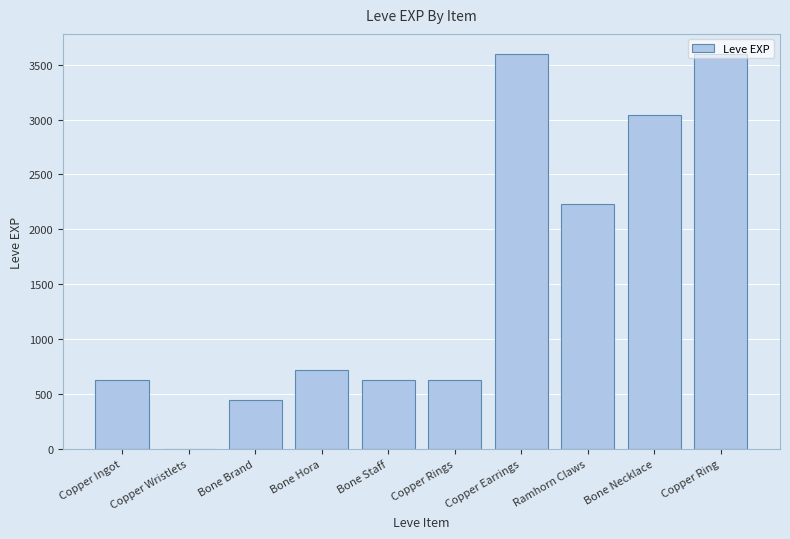

What is the maximum value shown in the chart?

3600